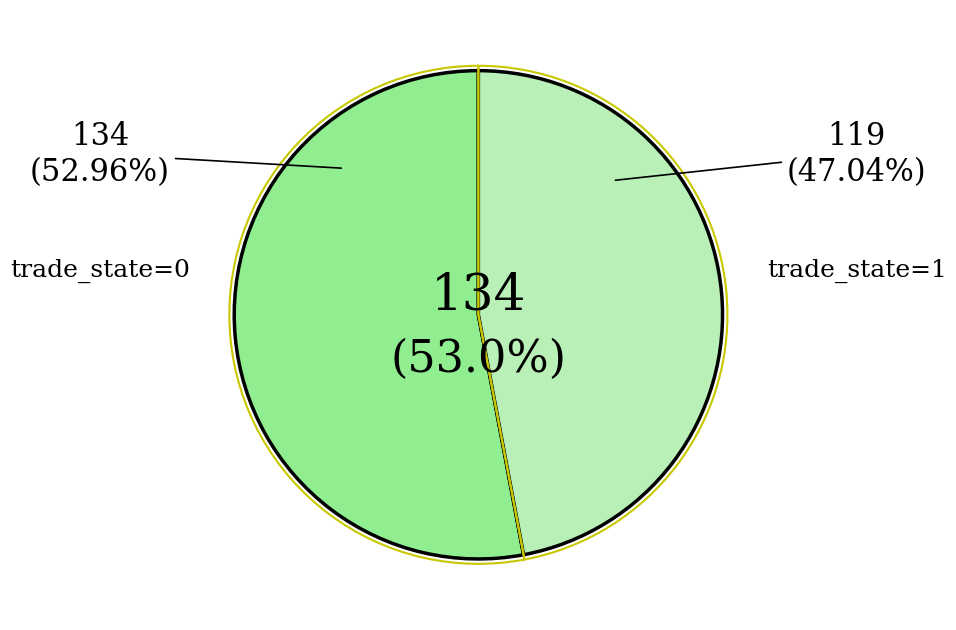

To the nearest percent, what is the combined percentage of trade_state_1 and trade_state_0?

100%